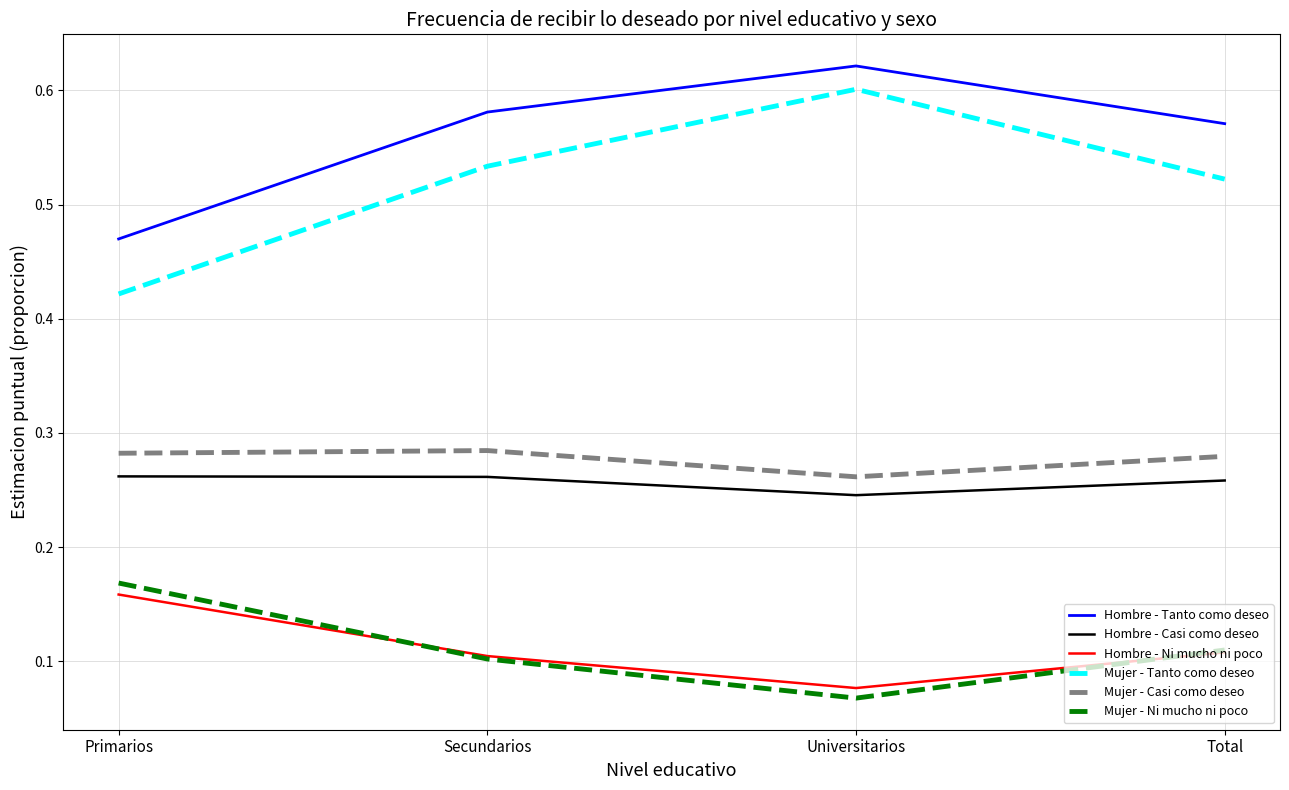

What is the total value across all series at Total?

1.8